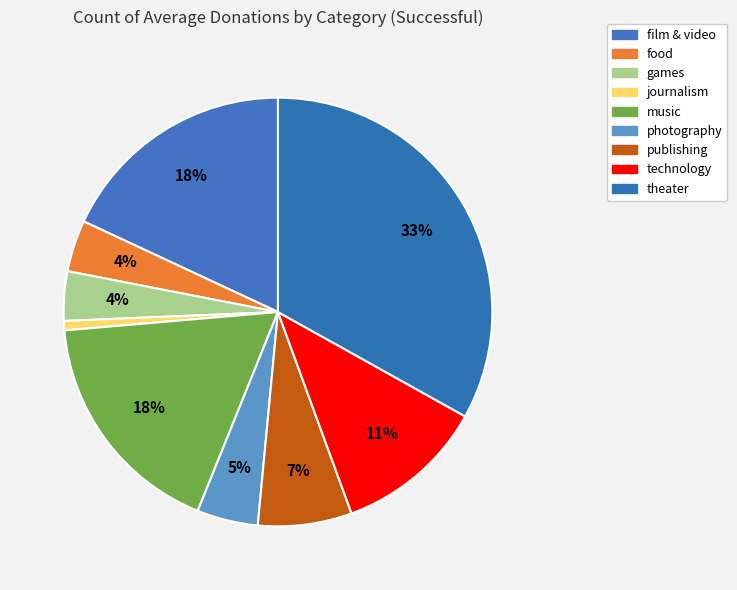

How many segments does this pie chart have?

9